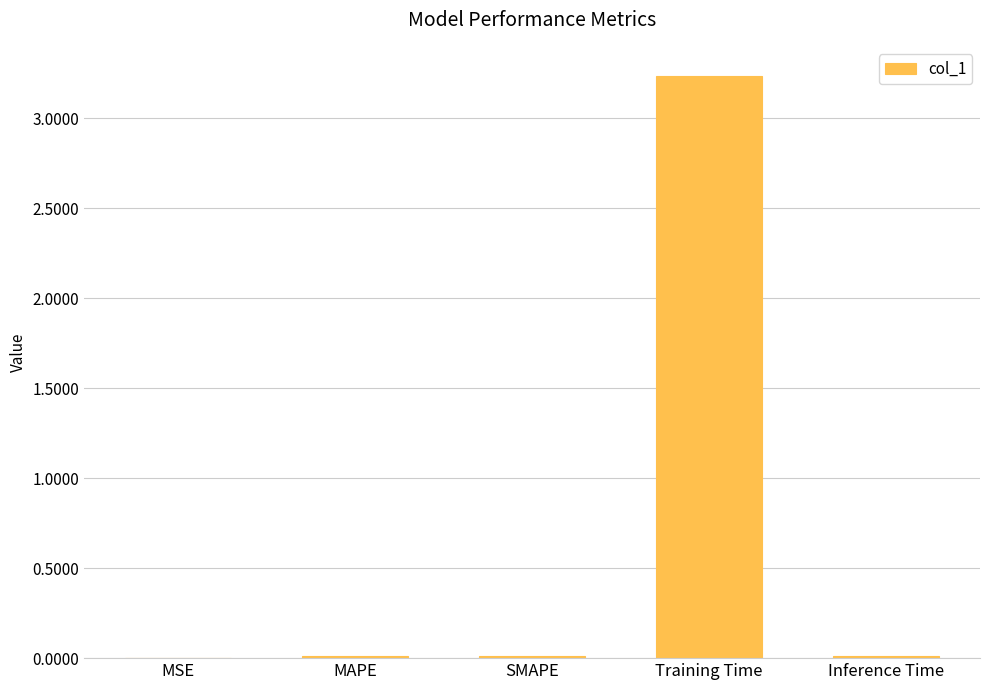

What is the average value?

0.7